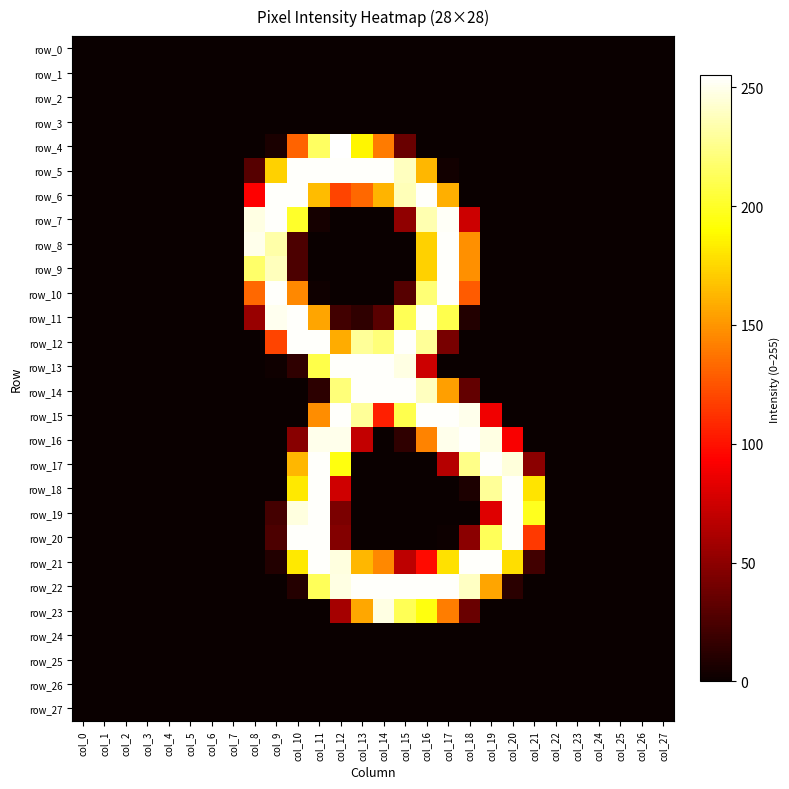

At which label does row_0 reach its minimum?

col_0